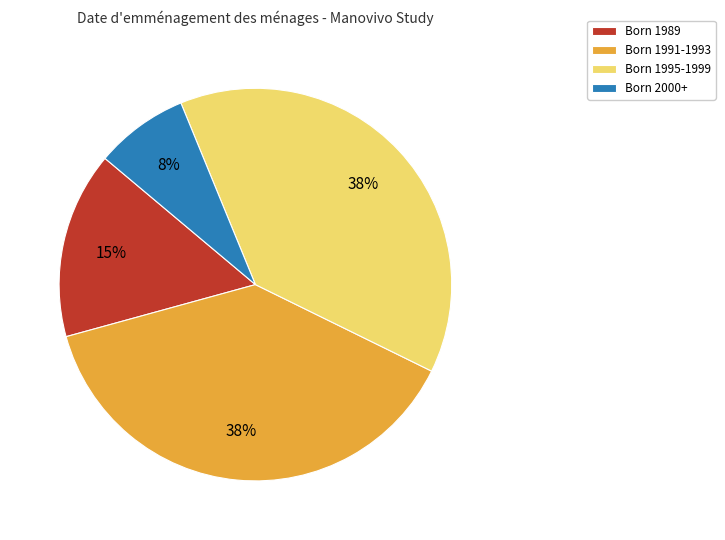

To the nearest percent, what is the combined percentage of Born 1995-1999 and Born 1991-1993?

77%